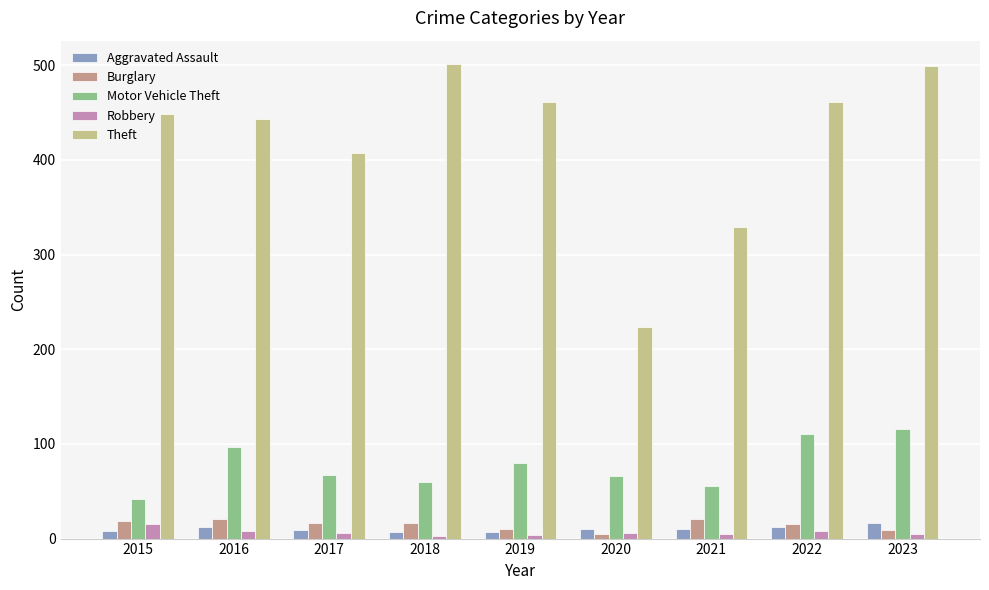

Which series has the largest total across all categories?

Theft